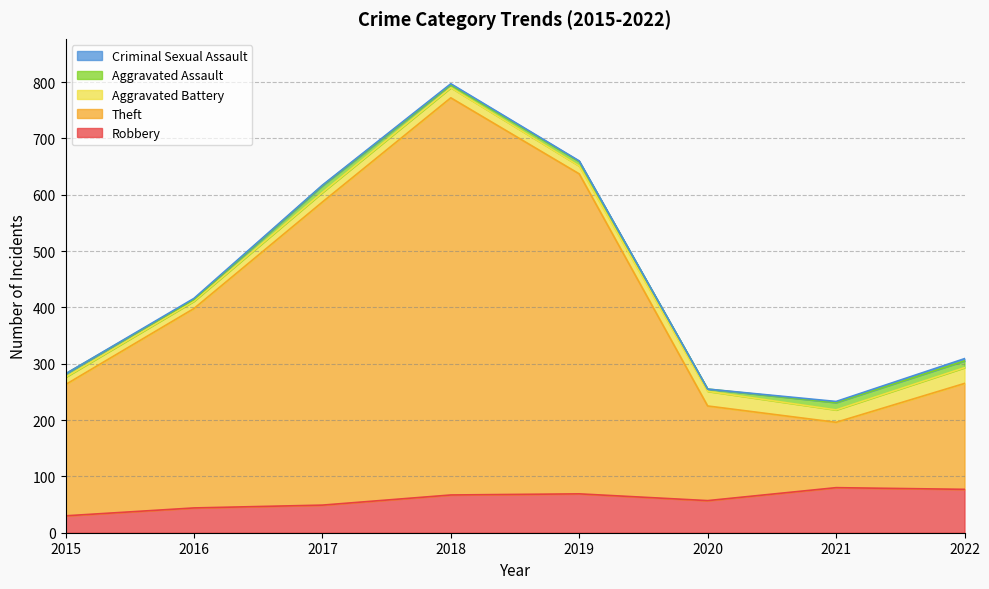

Which category has the highest value across all series?

2018